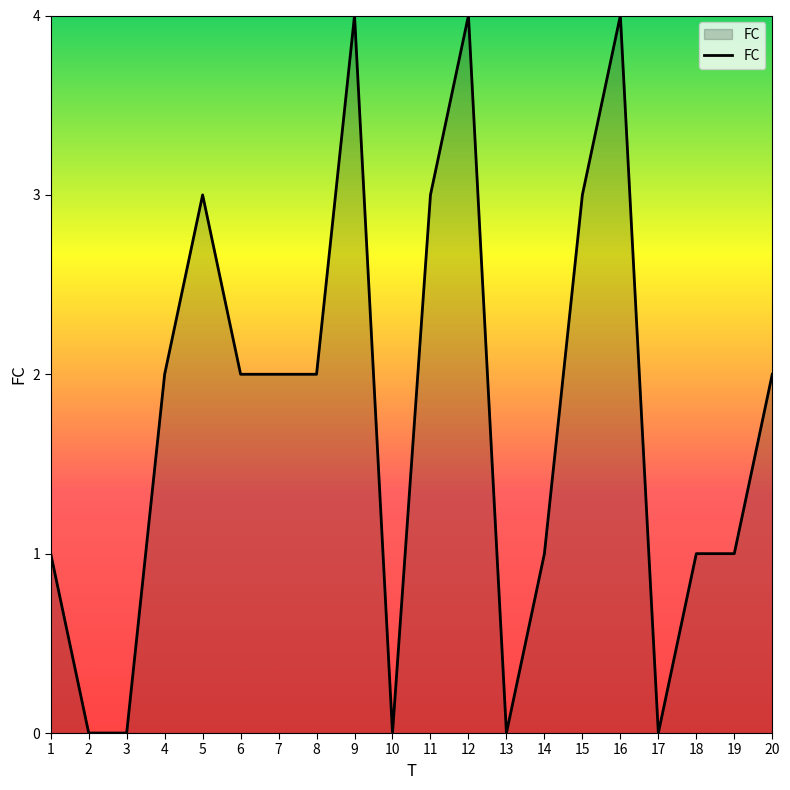

What is the difference between the maximum and minimum values?

4